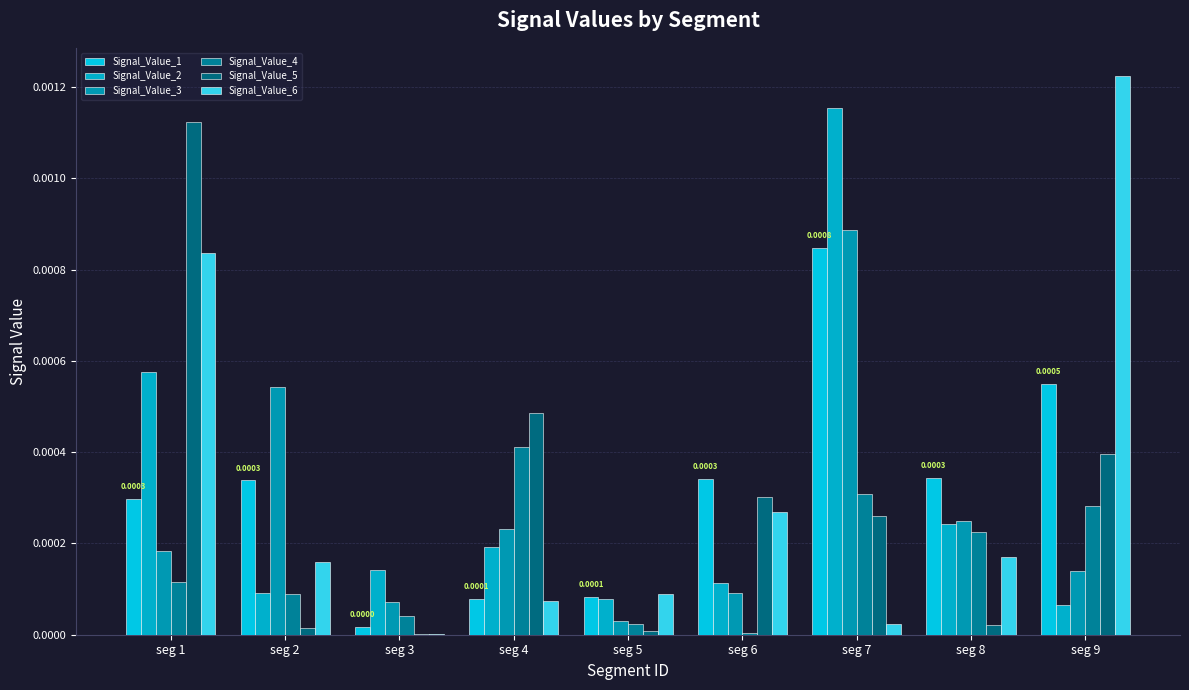

Is it true that Signal_Value_1 equals 0.0 at seg 9?

True